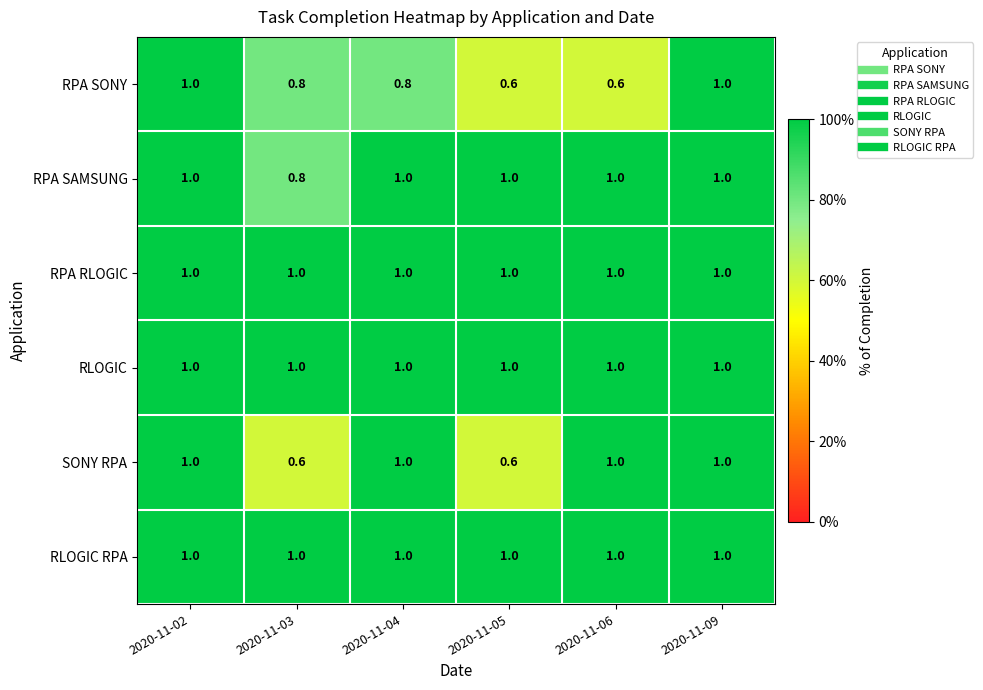

True or false: RPA SONY has a value of 0.6 at 2020-11-06.

True